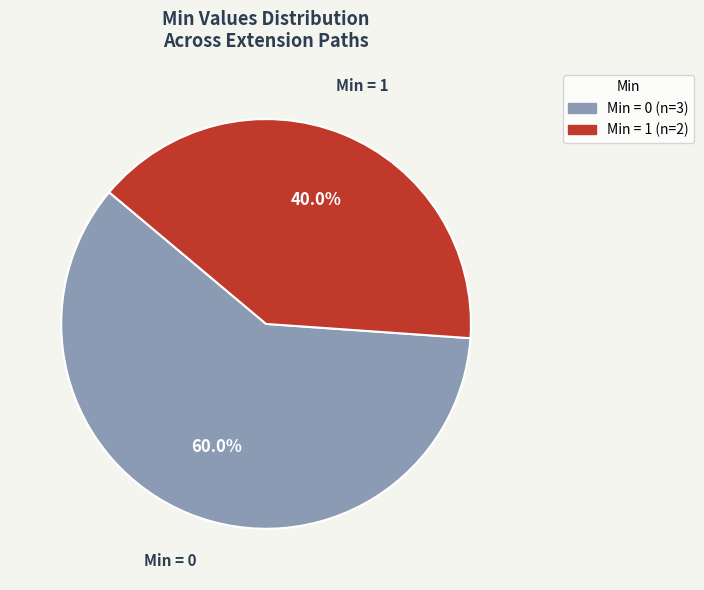

Is there a majority slice in this chart?

Yes